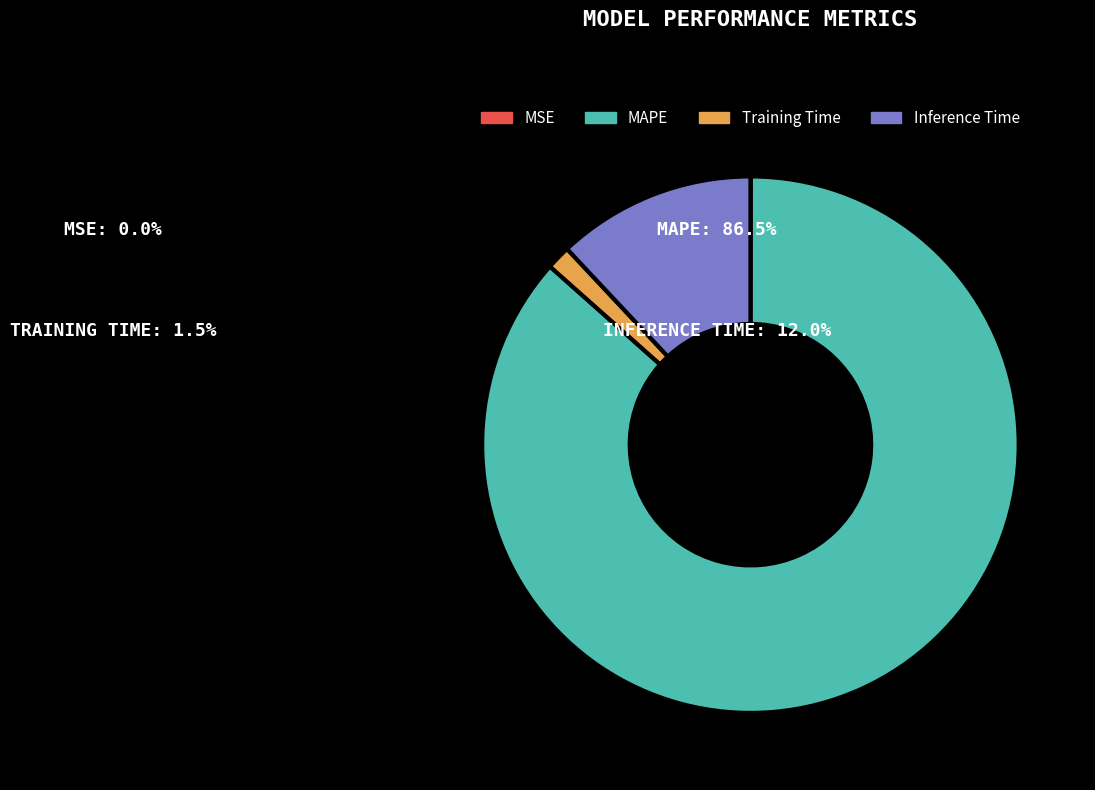

The Inference Time slice represents 12% of the pie. True or false?

True